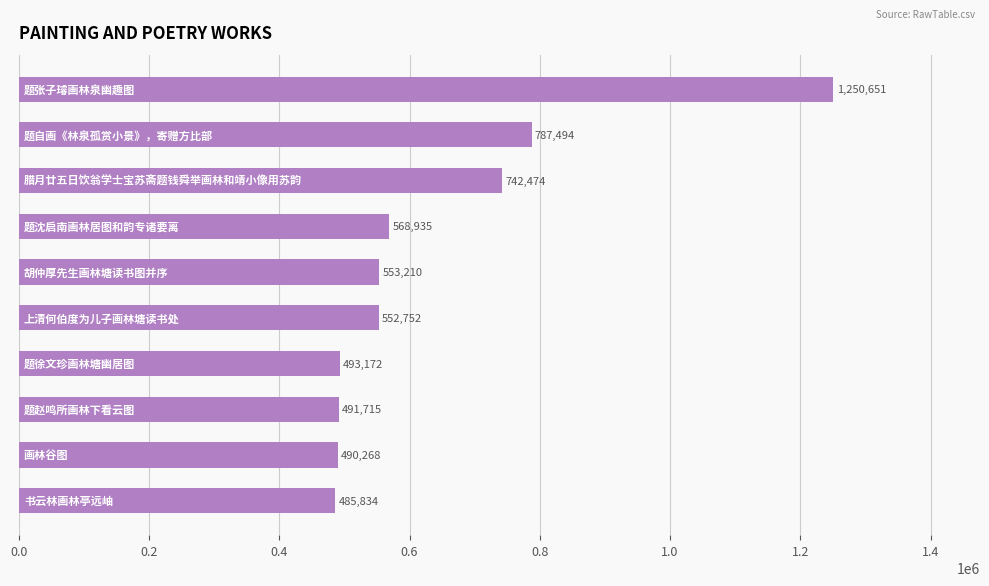

What is the difference between the maximum and minimum values?

764817